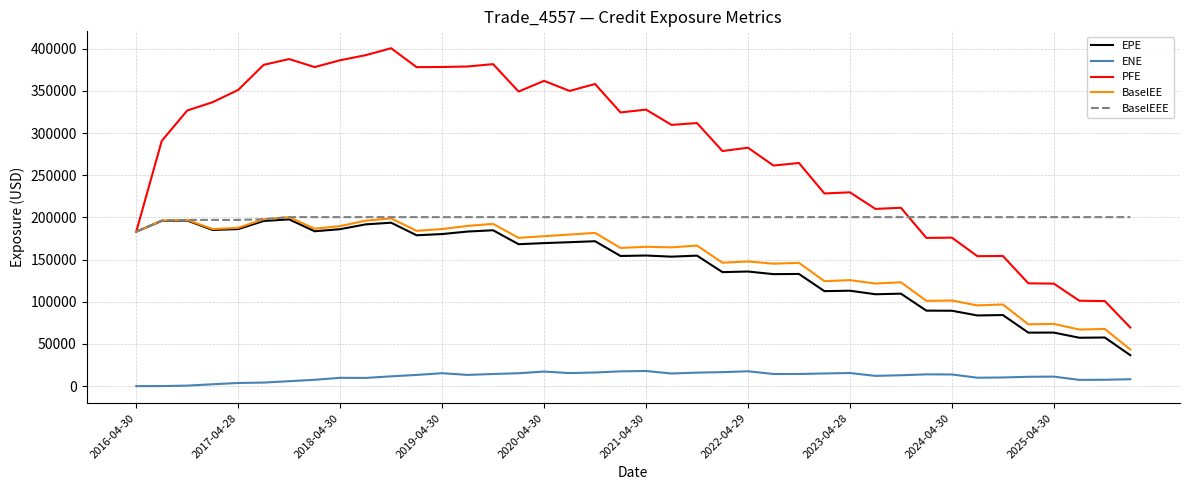

What is the maximum value for BaselEEE?

200393.0